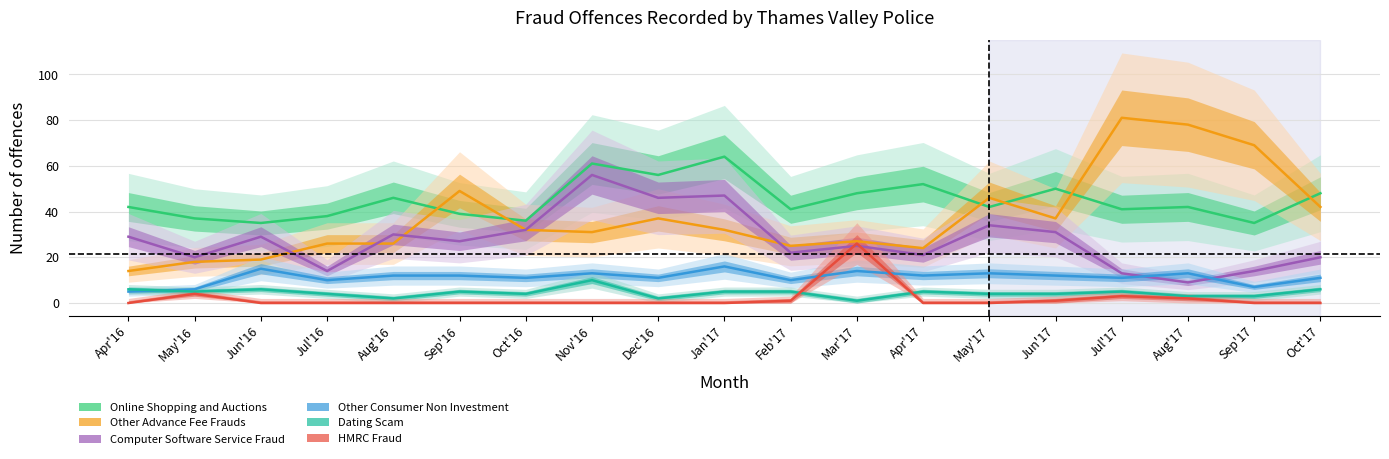

What is the difference between the maximum and minimum values in the Other Advance Fee Frauds series?

67